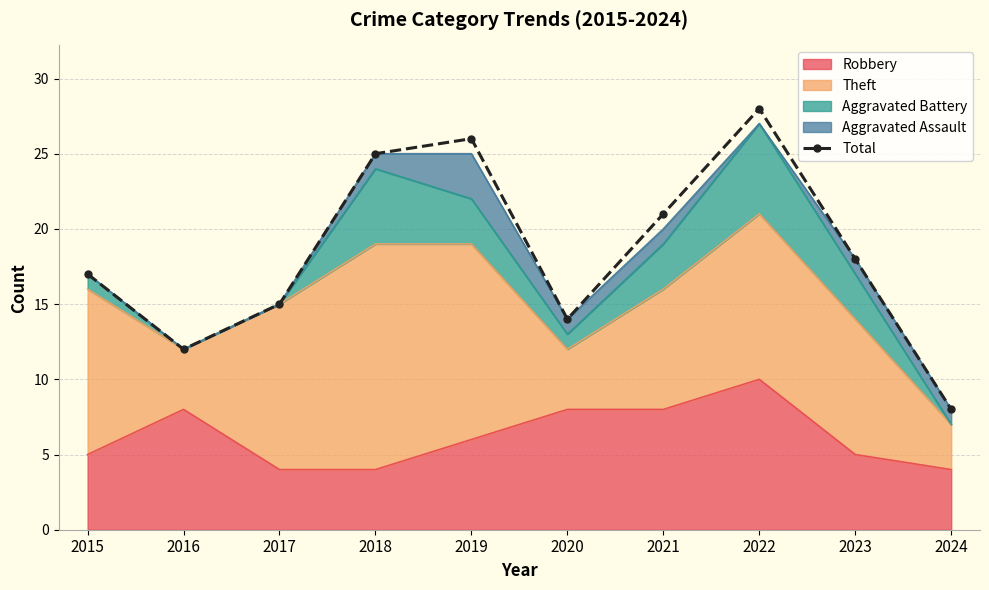

How many points are higher than both their immediate neighbors (excluding endpoints)?

2